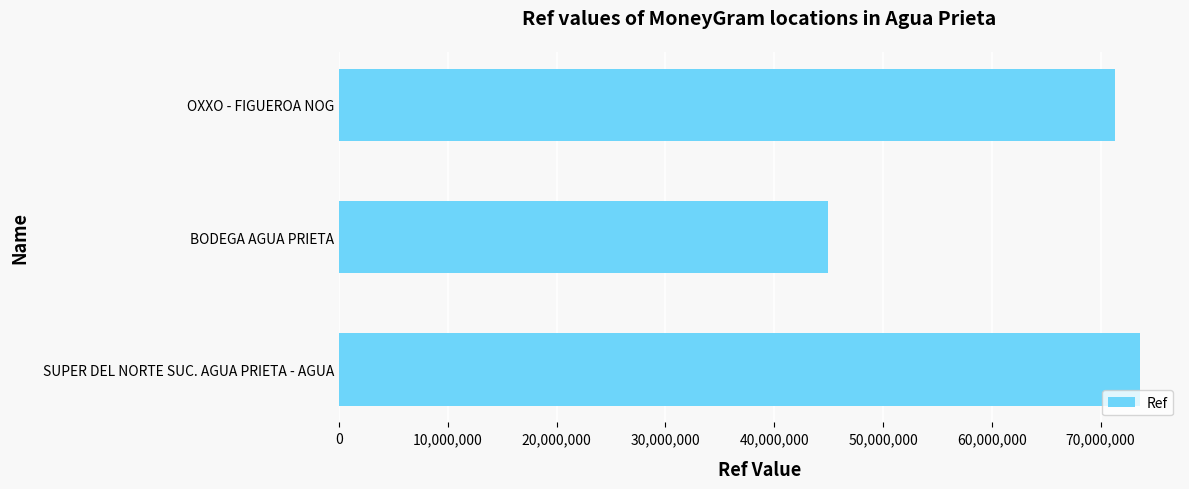

What is the ratio of the value at BODEGA AGUA PRIETA to the value at SUPER DEL NORTE SUC. AGUA PRIETA - AGUA?

0.6